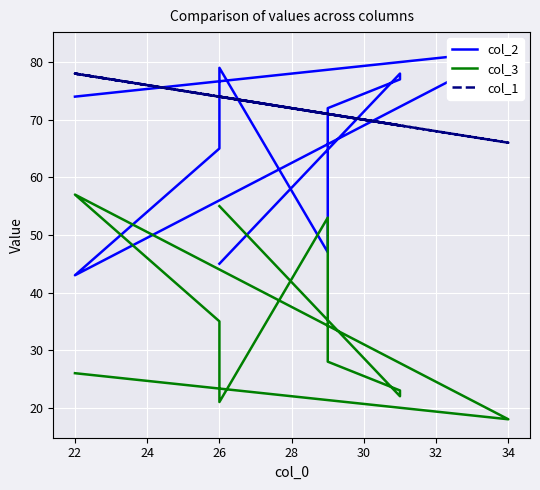

What is the difference between the maximum and minimum values in the col_2 series?

39